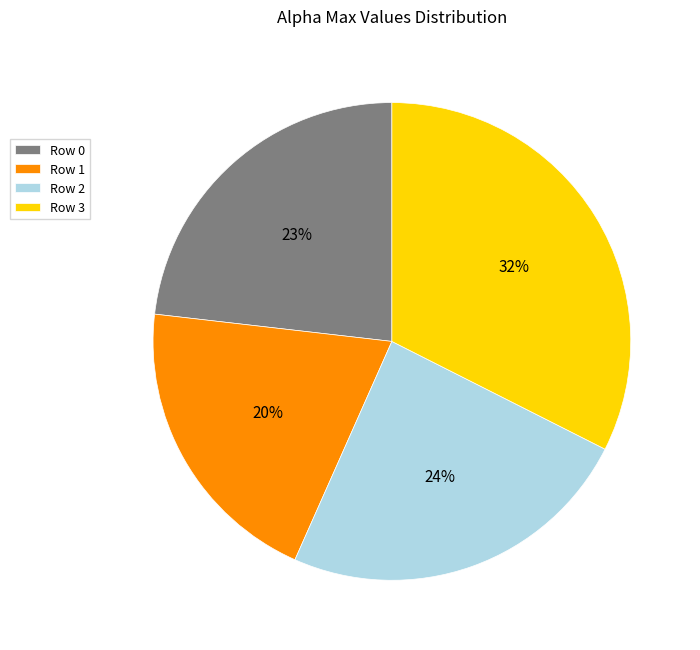

What is the smallest slice in the pie chart?

Row 1